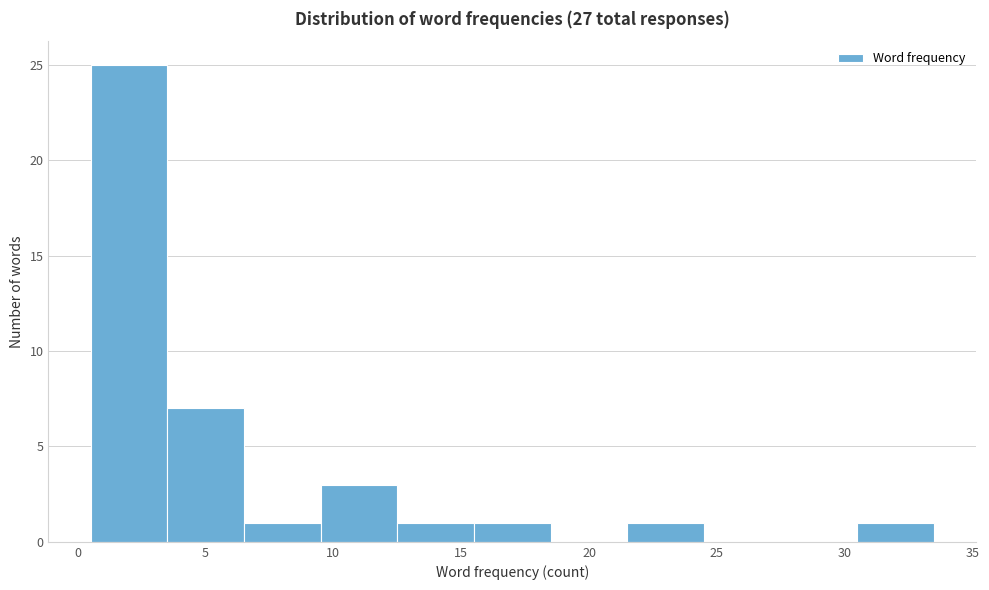

Which range on the x-axis has the tallest bar?

0.5 to 3.5